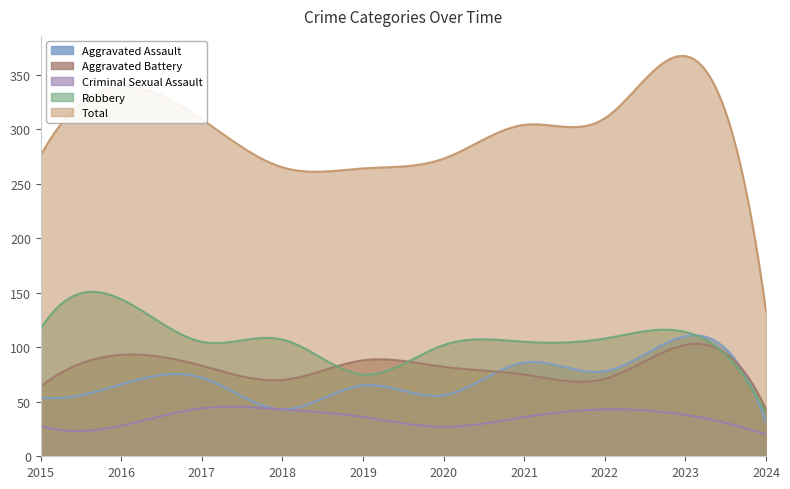

Reading right to left, list all the values displayed in this chart.

Aggravated Assault: 31	110	78	86	56	65	43	72	66	54
Aggravated Battery: 43	102	71	75	82	88	70	83	93	64
Criminal Sexual Assault: 20	38	43	36	27	36	43	44	28	28
Robbery: 39	114	108	105	102	75	107	105	144	117
Total: 133	367	310	304	273	264	265	309	339	276